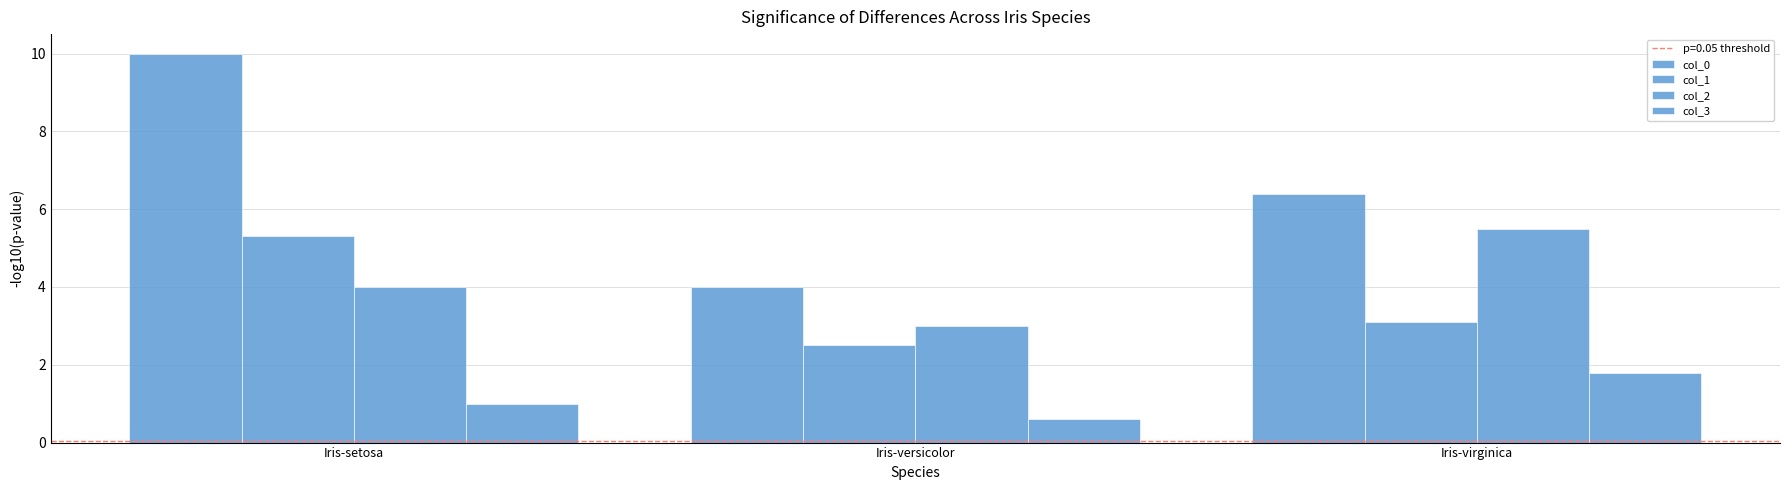

What is the lowest value of the col_2 series?

3.0